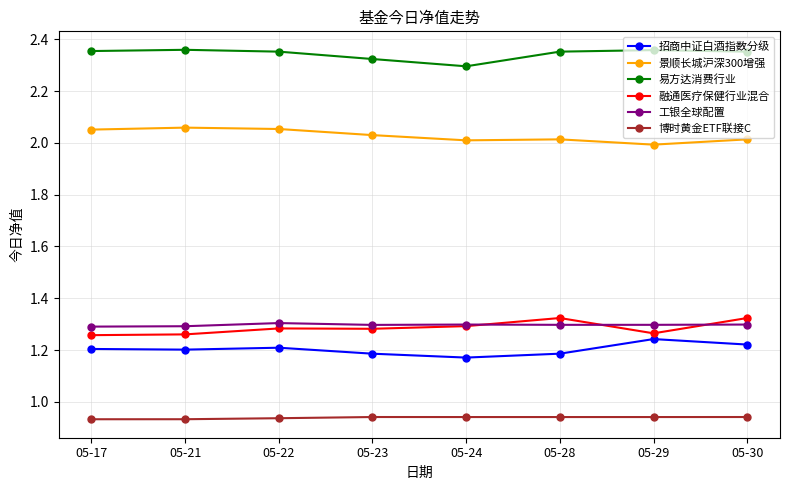

True or false: 景顺长城沪深300增强 has a value of 1.0 at 05-22.

False